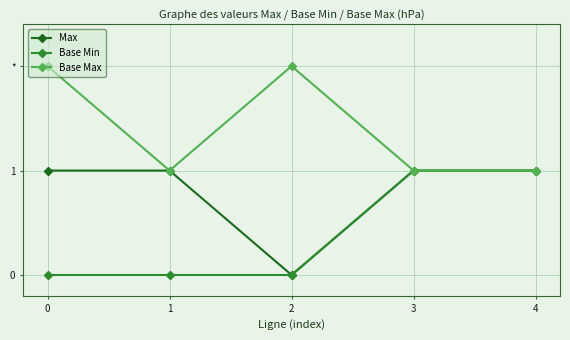

What are all the series names shown in the legend?

Max, Base Min, Base Max